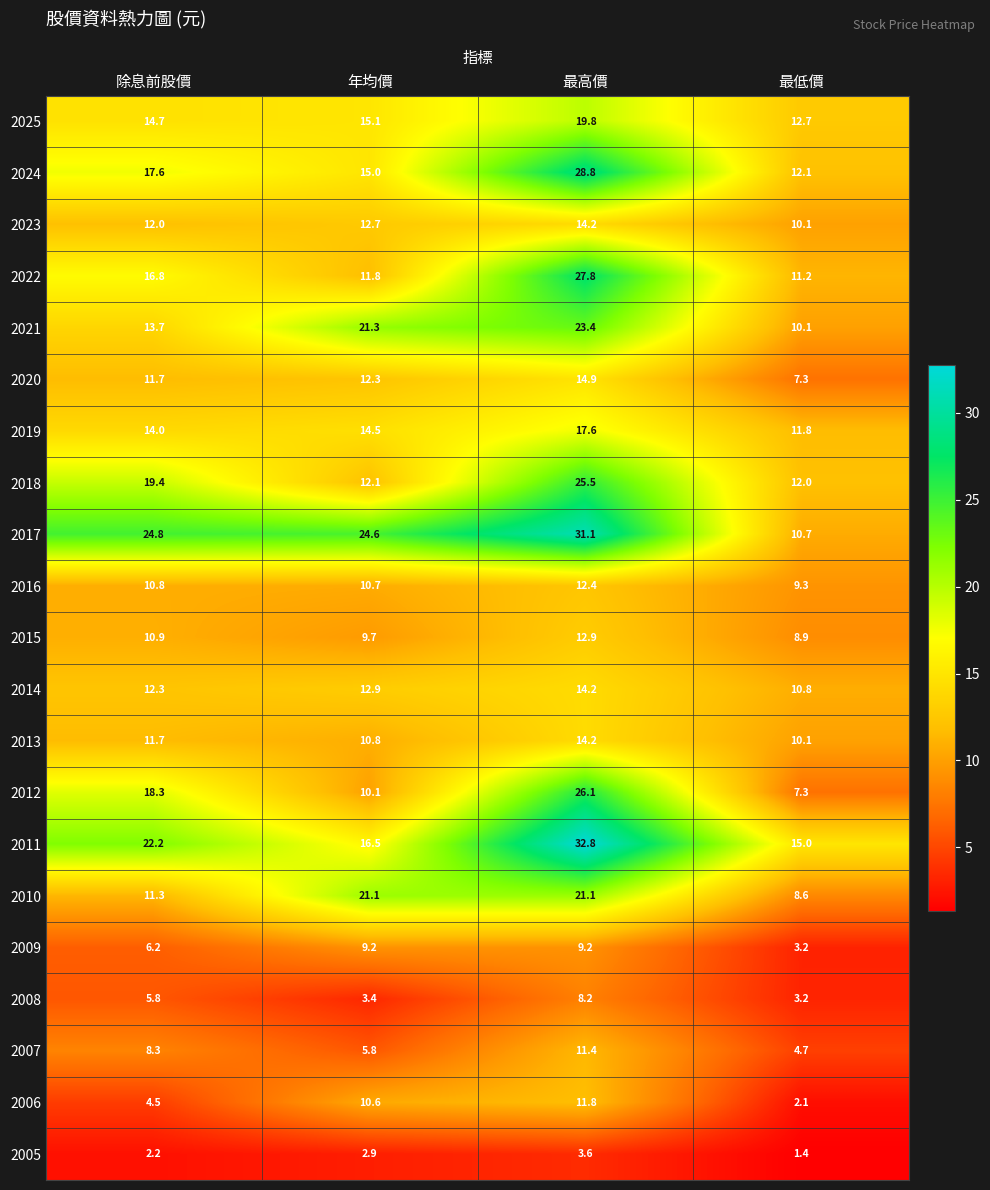

The value of 2013 at 最低價 is 10.1. True or false?

True